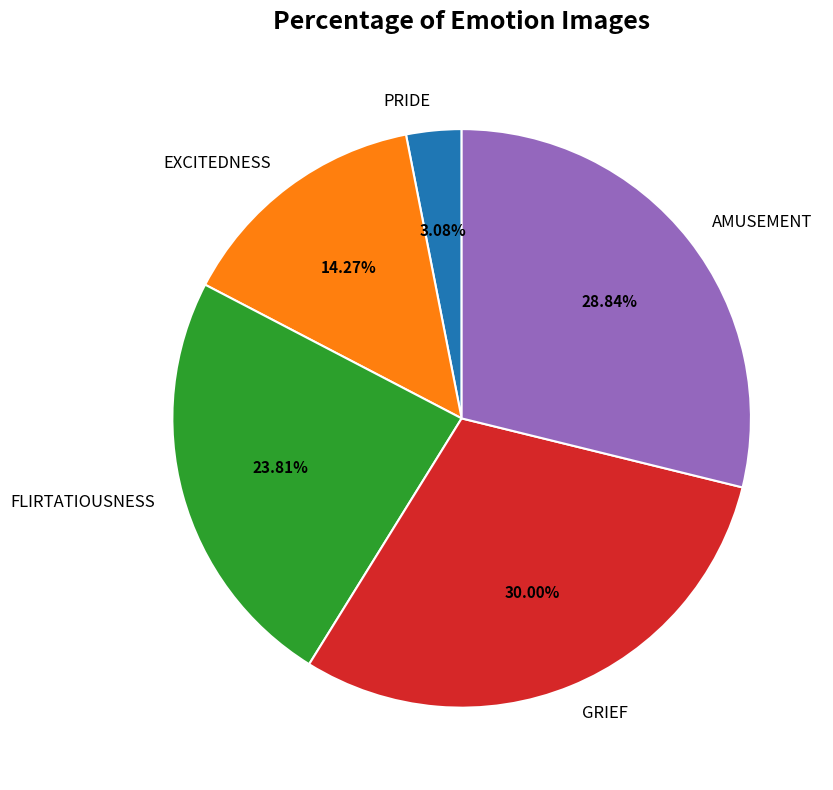

Rank the categories by value from lowest to highest.

PRIDE, EXCITEDNESS, FLIRTATIOUSNESS, AMUSEMENT, GRIEF